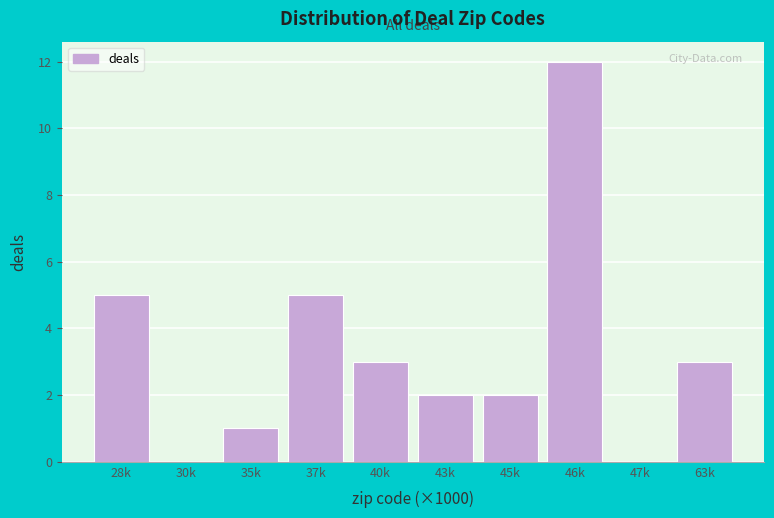

Reading left to right, what are all the values shown in this chart?

28k=5	30k=0	35k=1	37k=5	40k=3	43k=2	45k=2	46k=12	47k=0	63k=3